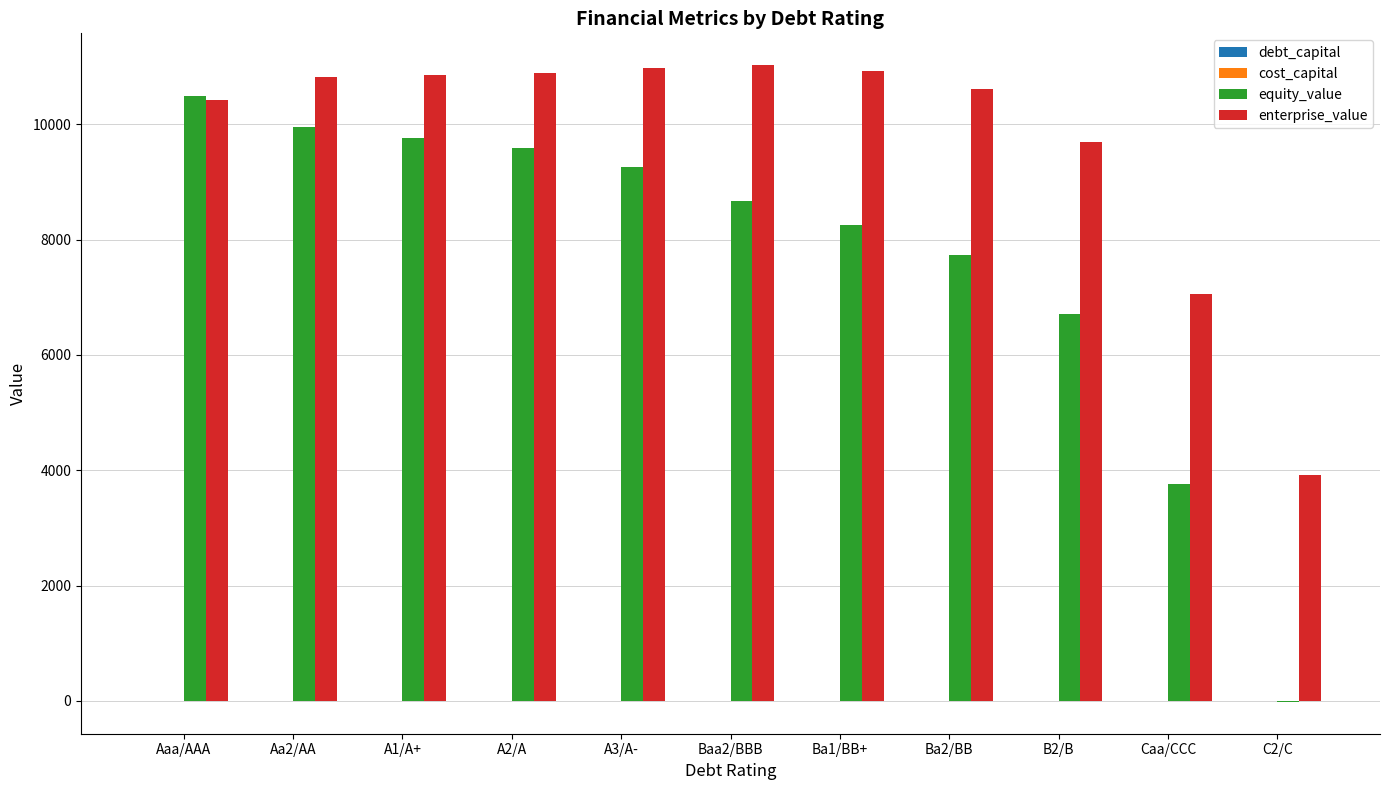

The value of enterprise_value at Ba2/BB is 15474.4. True or false?

False